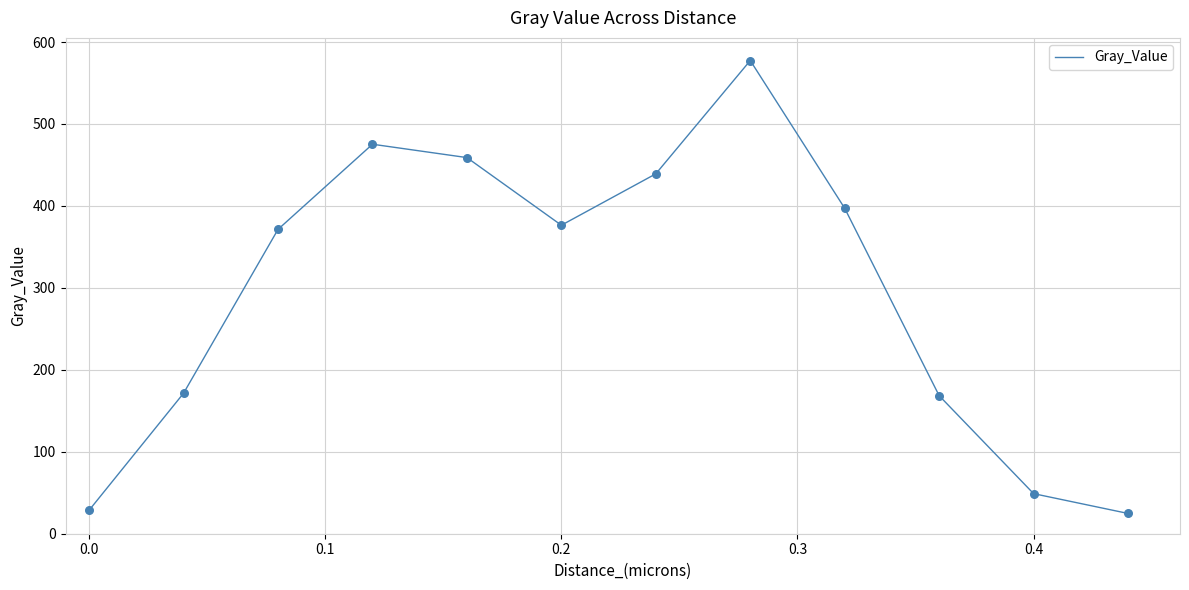

What is the greatest value displayed?

577.4